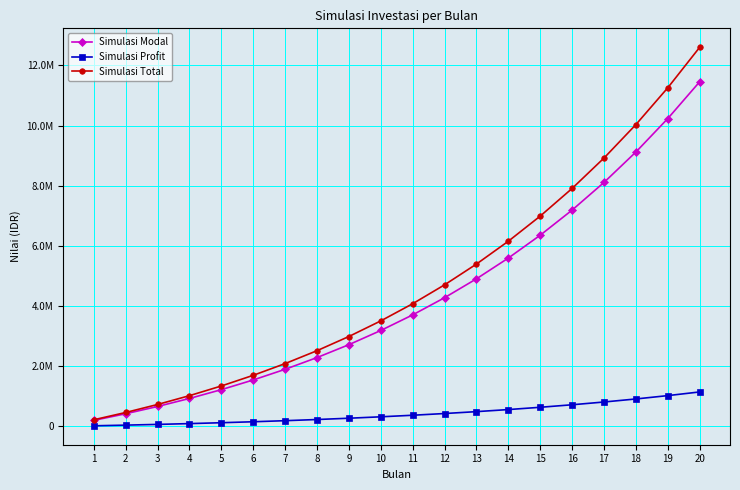

Between 1 and 16, which is larger?

16